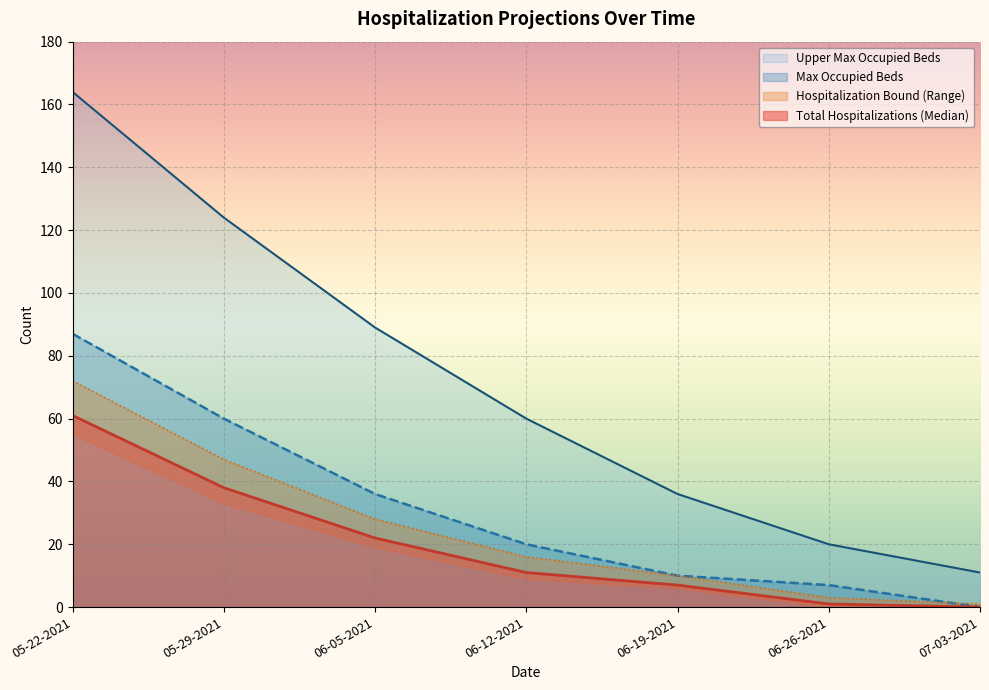

True or false: Total Hospitalizations (Median) has a value of 27 at 05-22-2021.

False